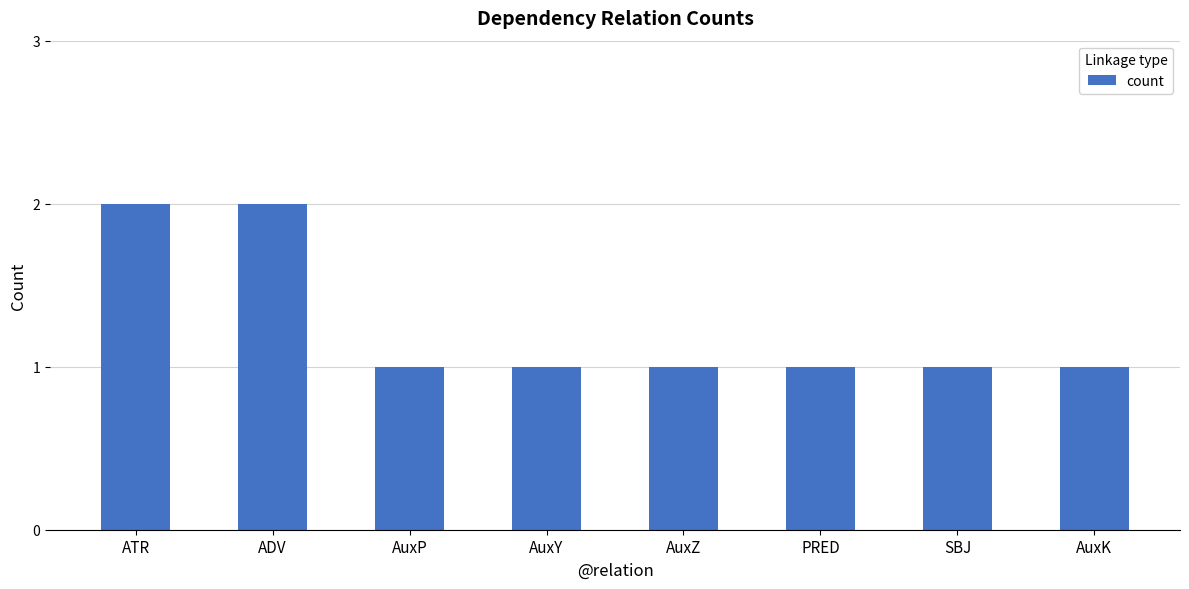

Count the values in the range 1 to 2.

8